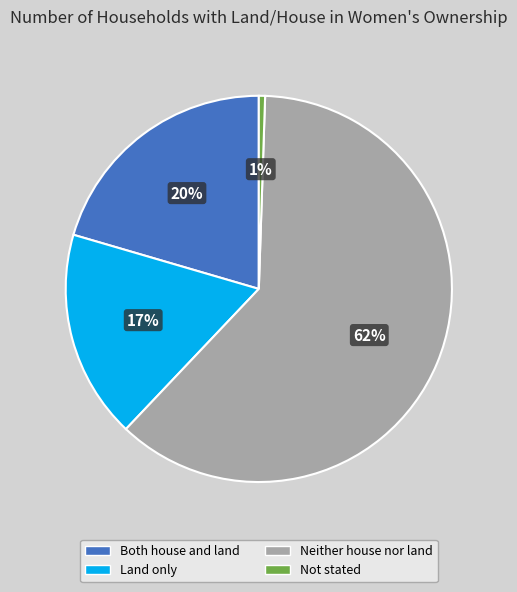

Which category has the biggest portion of the pie?

Neither house nor land